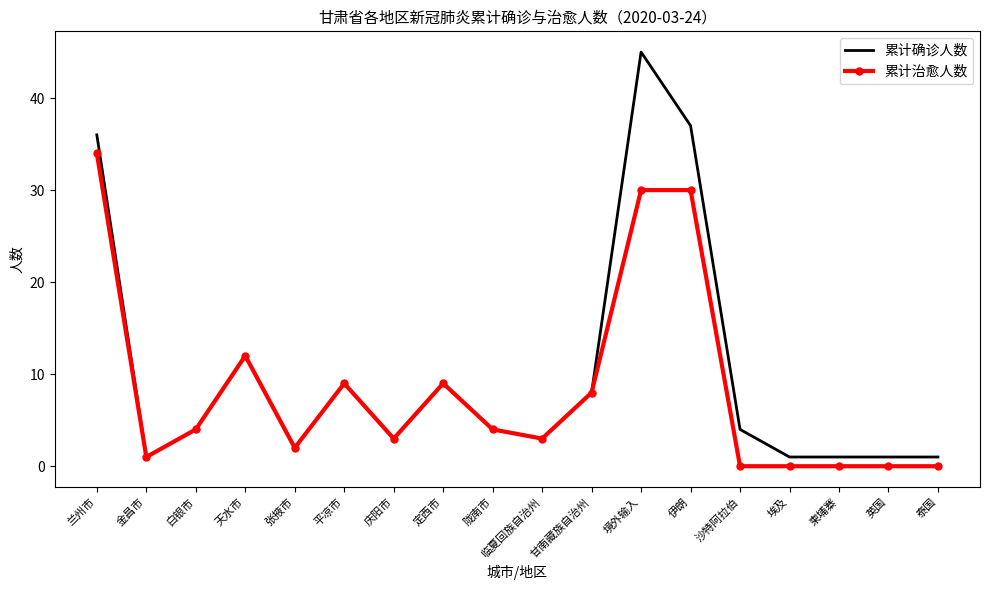

Rank the series by their maximum value, from lowest to highest.

累计治愈人数, 累计确诊人数